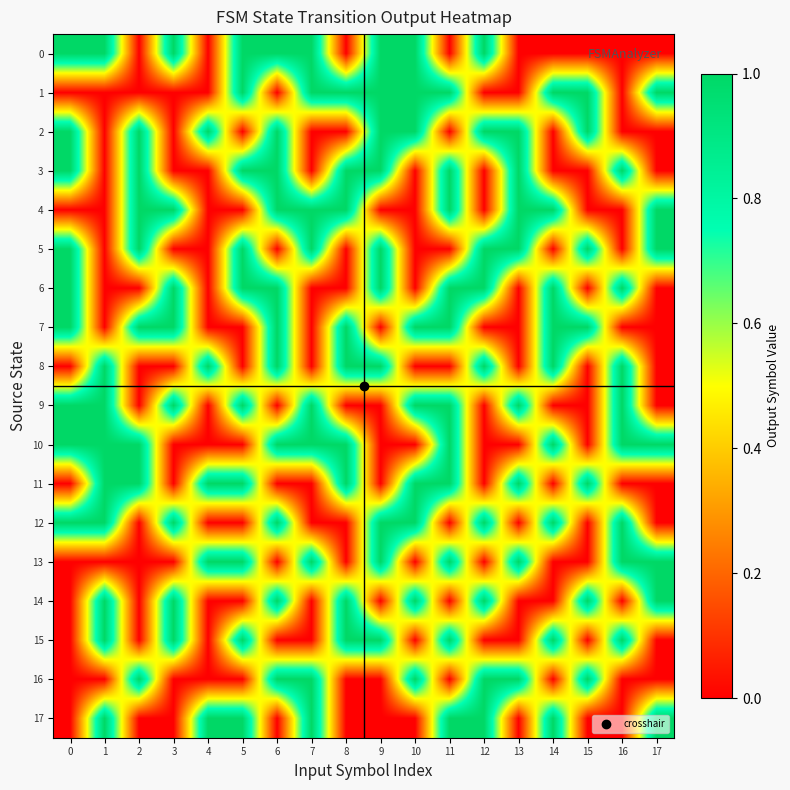

How many categories are shown in the chart?

18